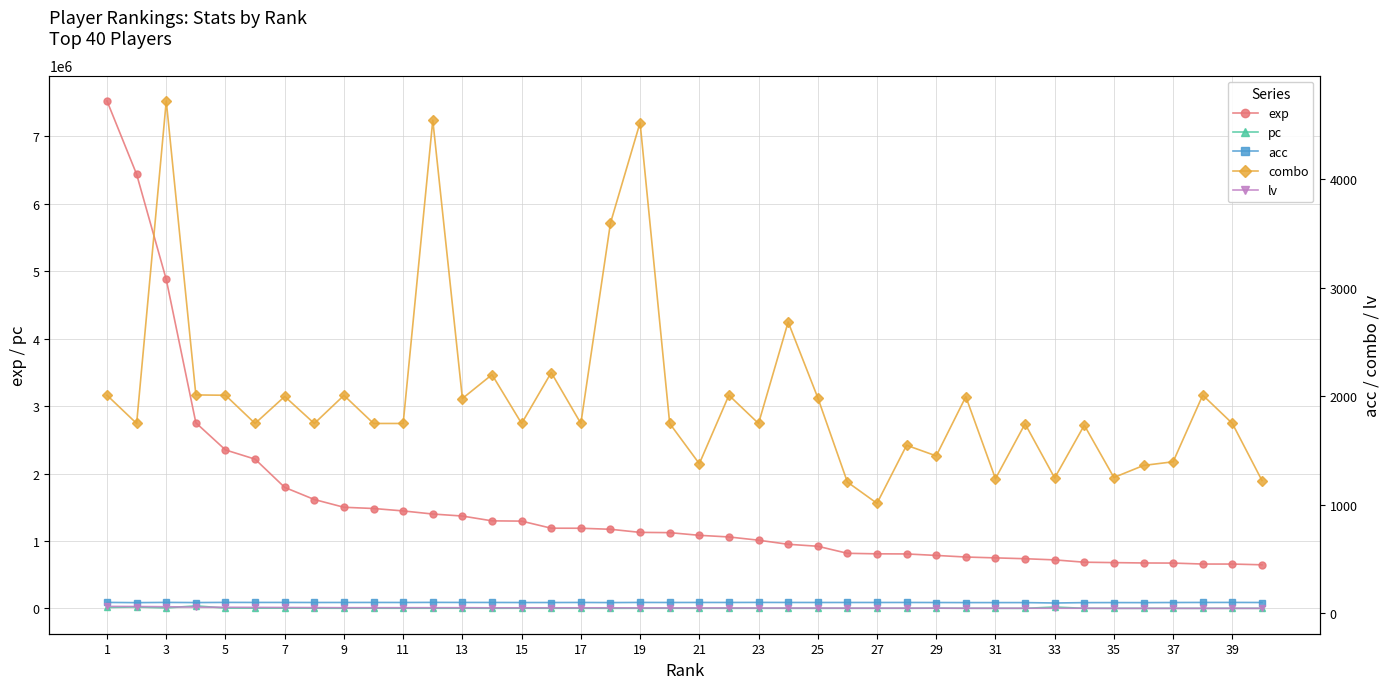

How many data points in pc are above 2752?

19